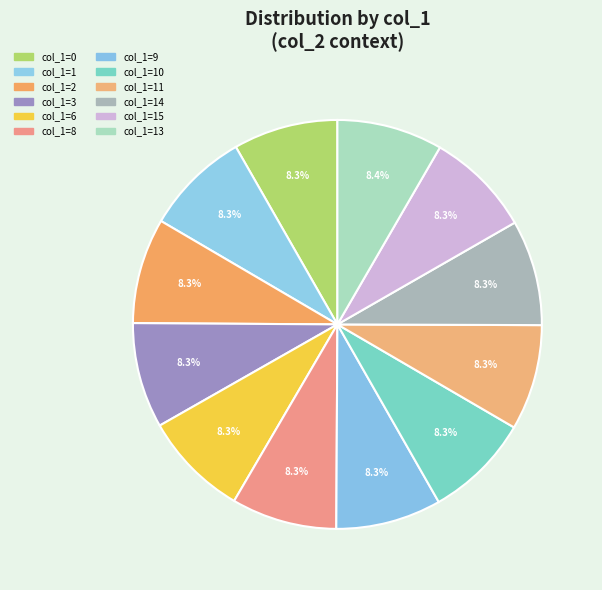

Which slice is the largest?

13